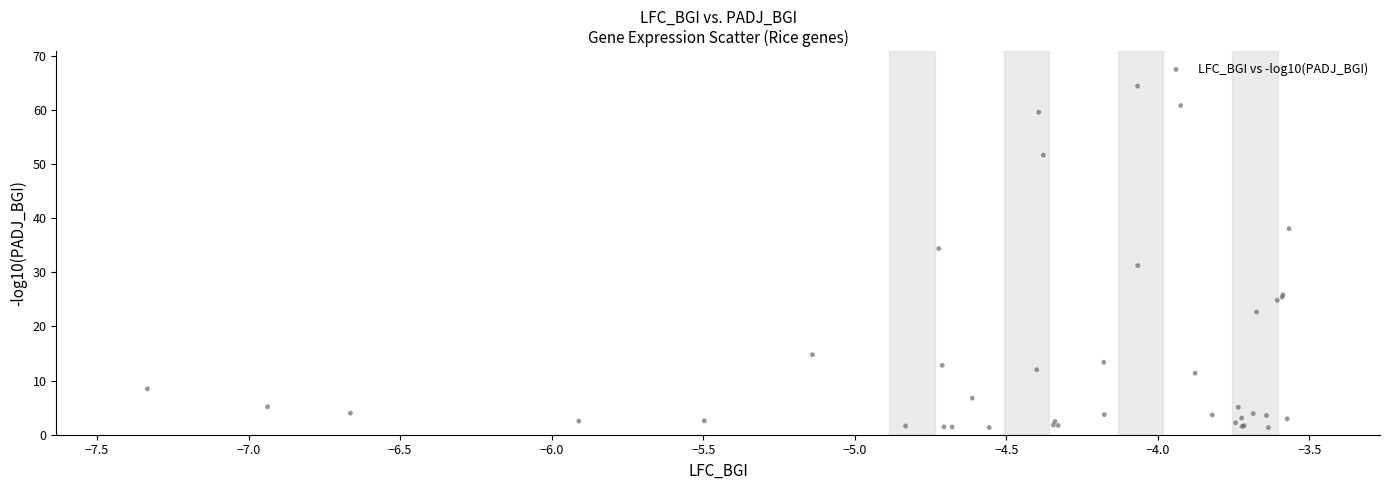

What Y value in the scatter plot is closest to 32?

31.2